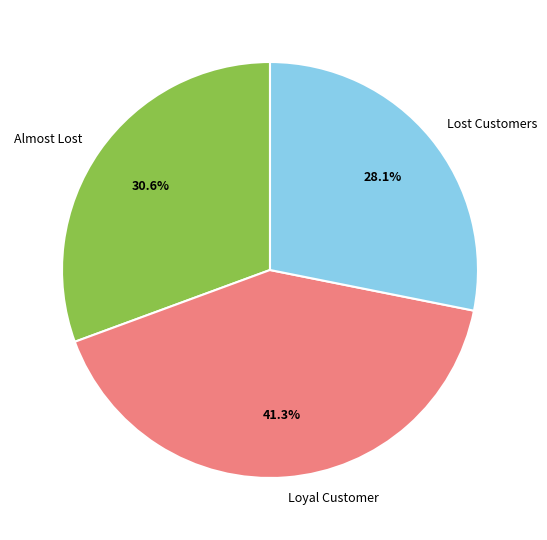

What percentage is NOT represented by Almost Lost?

69.4%